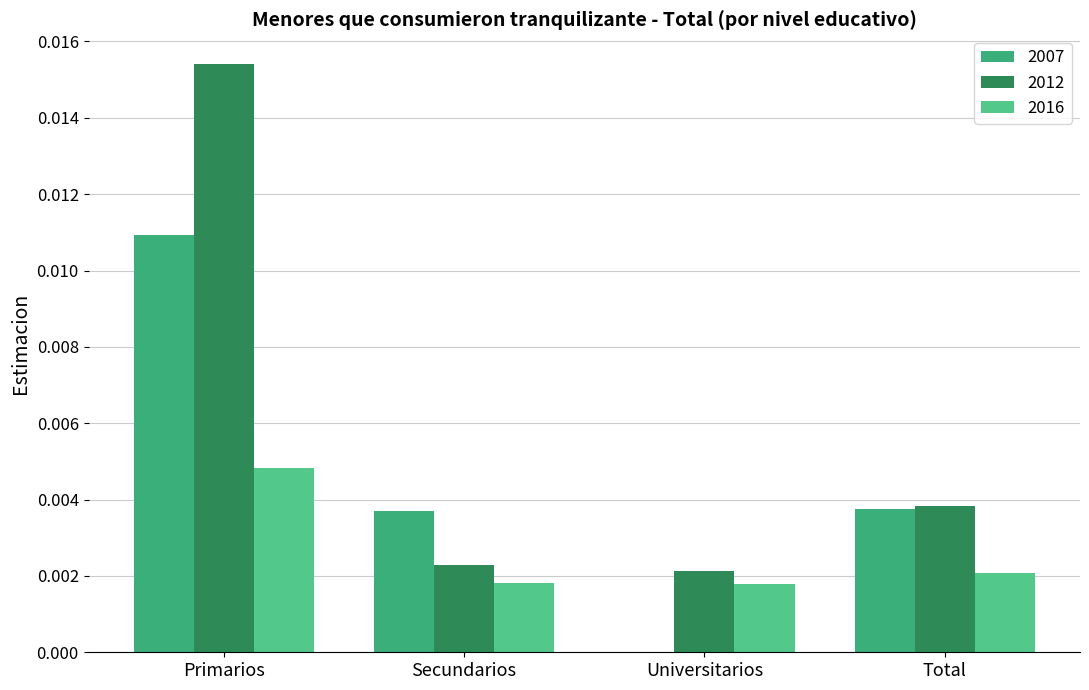

At which category does the chart reach its peak across all series?

Primarios